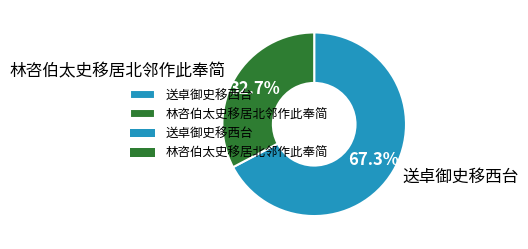

What is the largest slice in the pie chart?

送卓御史移西台